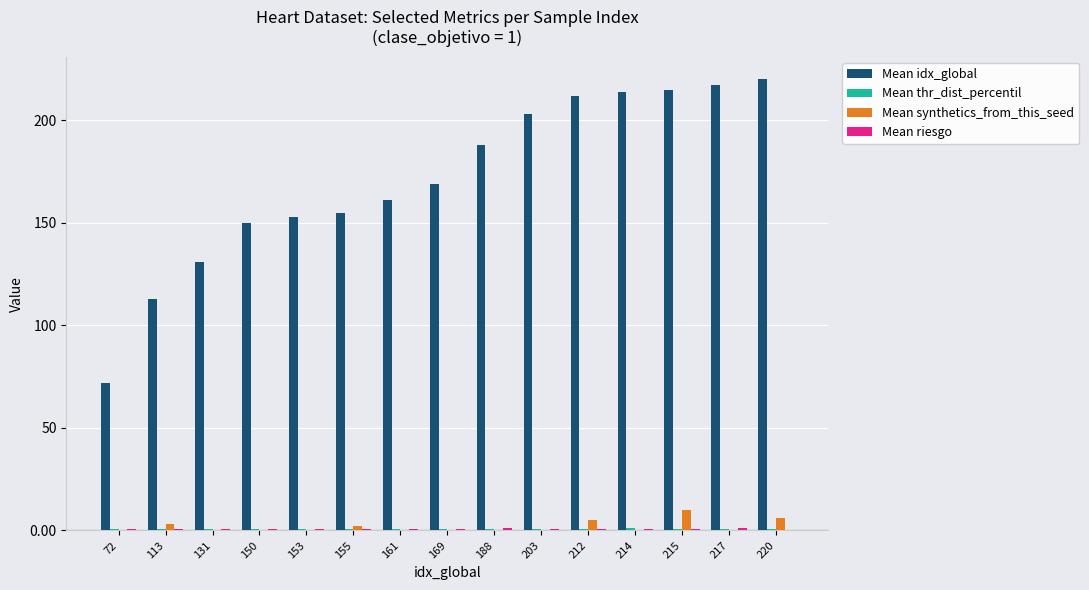

How many groups of bars are there?

15